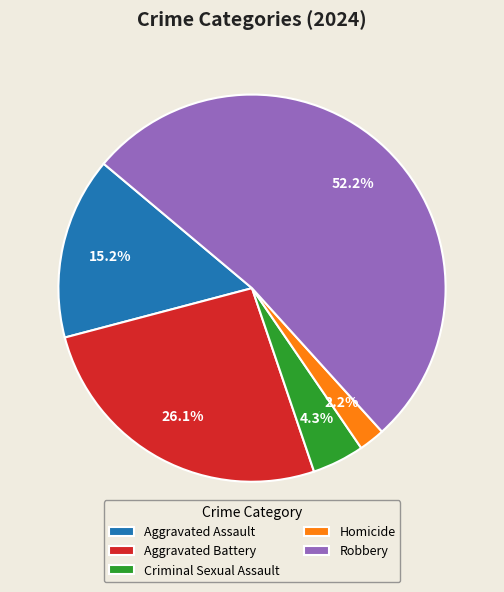

What percentage is the Homicide slice, to the nearest percent?

2%